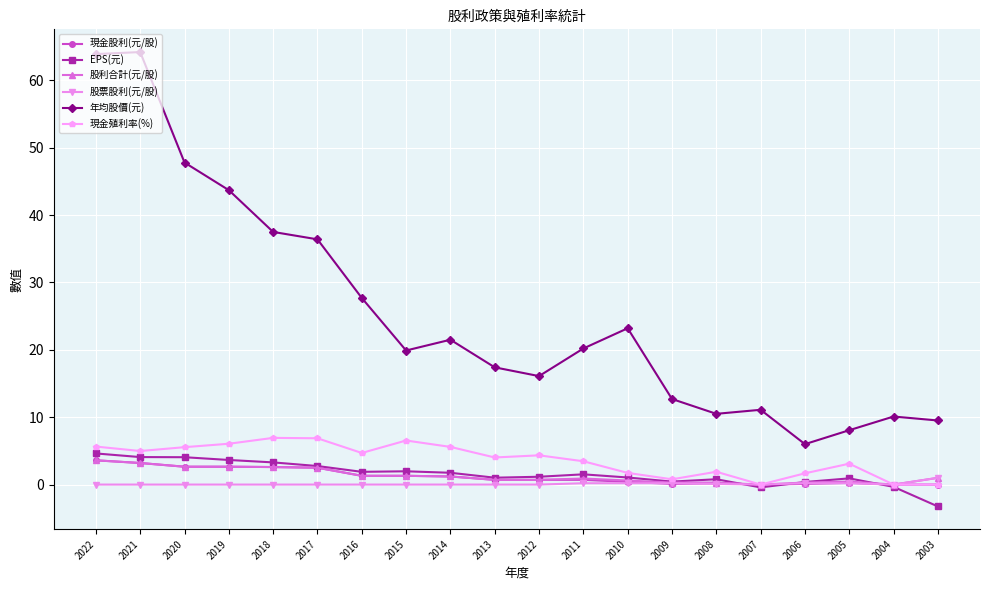

How many distinct data groups are displayed?

6